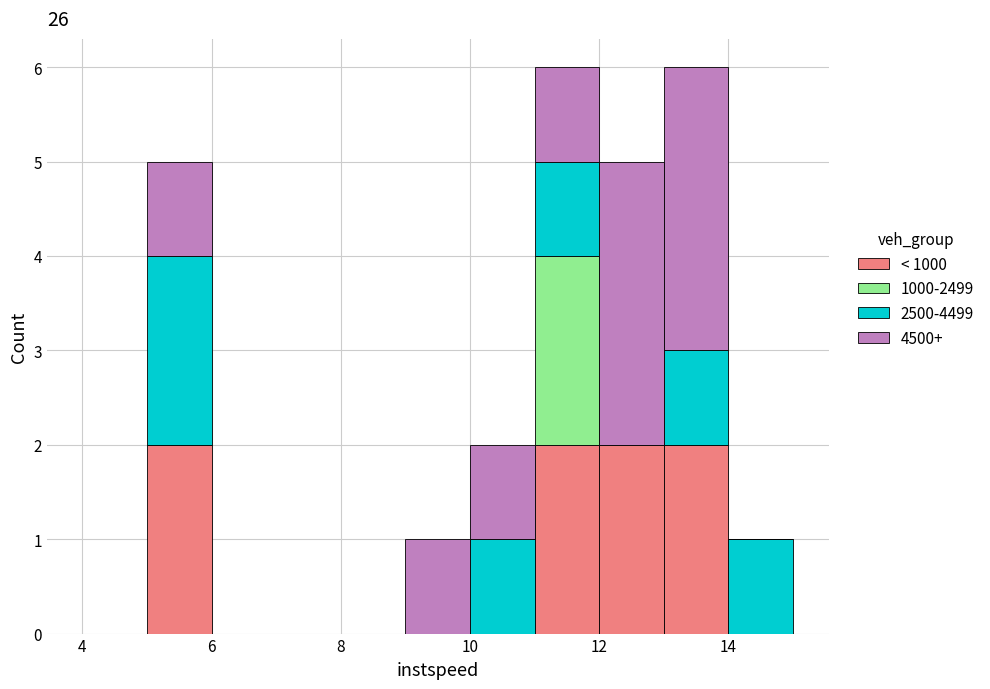

Reading left to right, list every stacked bar in this chart as the range it spans on the x-axis followed by its total height. The values are not printed on the chart, so give them approximately, as read against the axis.

4 to 5: 0
5 to 6: 5
6 to 7: 0
7 to 8: 0
8 to 9: 0
9 to 10: 1
10 to 11: 2
11 to 12: 6
12 to 13: 5
13 to 14: 6
14 to 15: 1